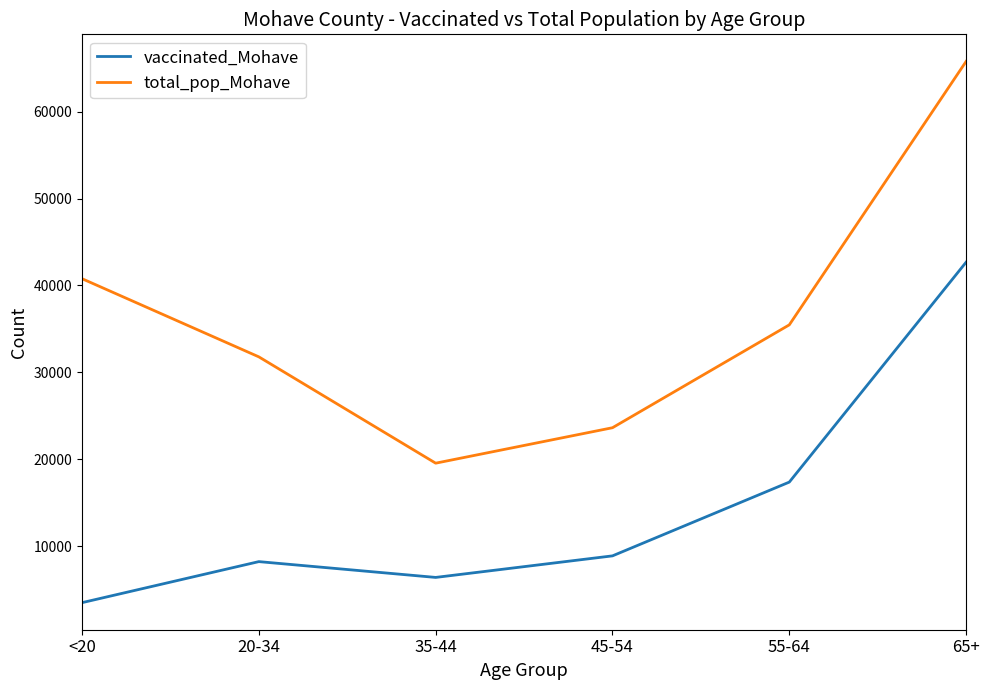

Which series has the largest range (max minus min)?

total_pop_Mohave